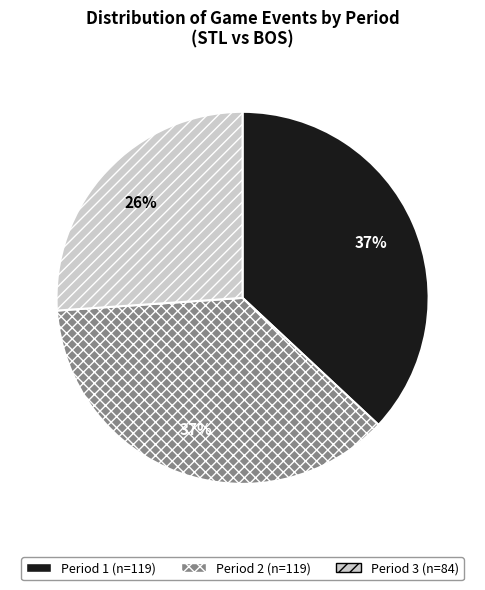

How many segments does this pie chart have?

3